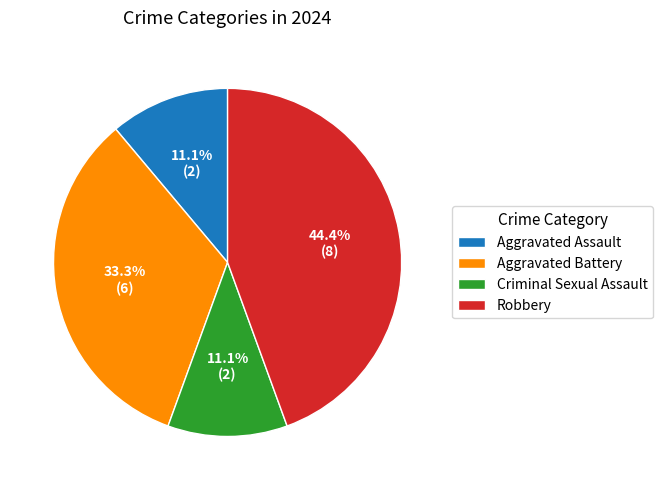

To the nearest percent, what is the difference between the largest and smallest slice percentages?

33%